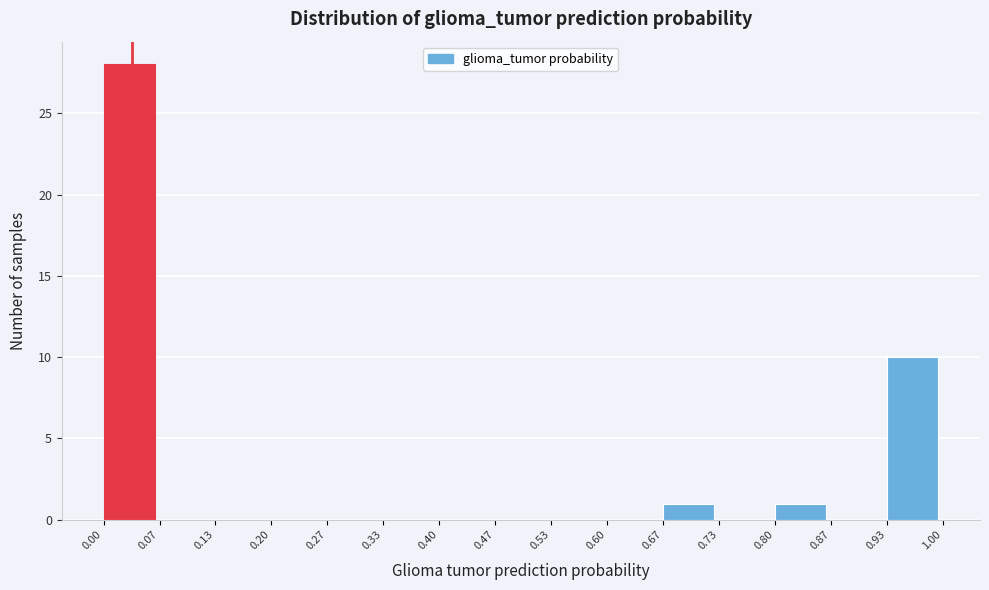

Which range on the x-axis has the tallest bar?

0.00 to 0.07